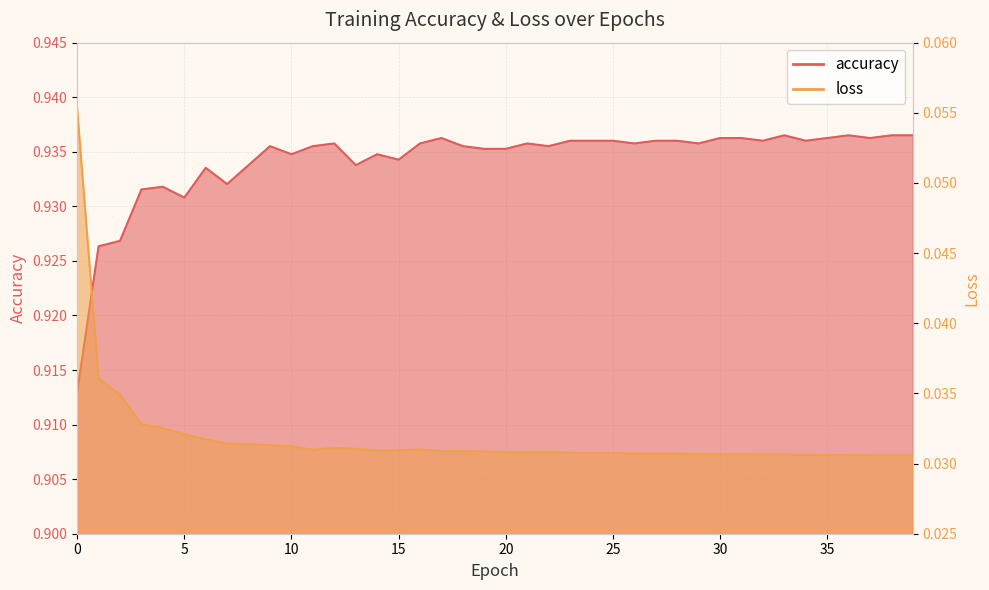

True or false: accuracy and loss cross at least once.

False